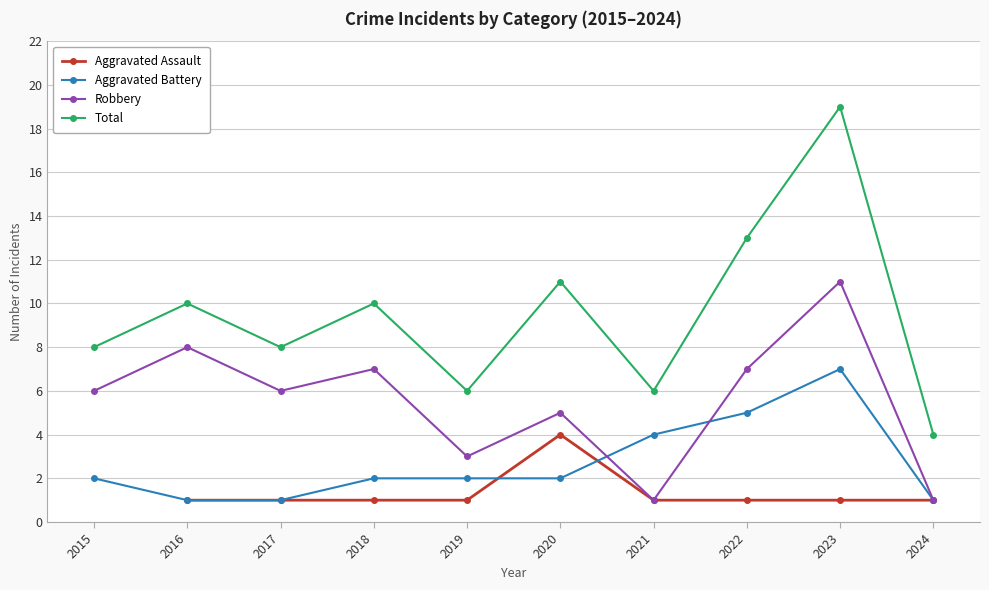

The value of Aggravated Assault at 2019 is 1.0. True or false?

True